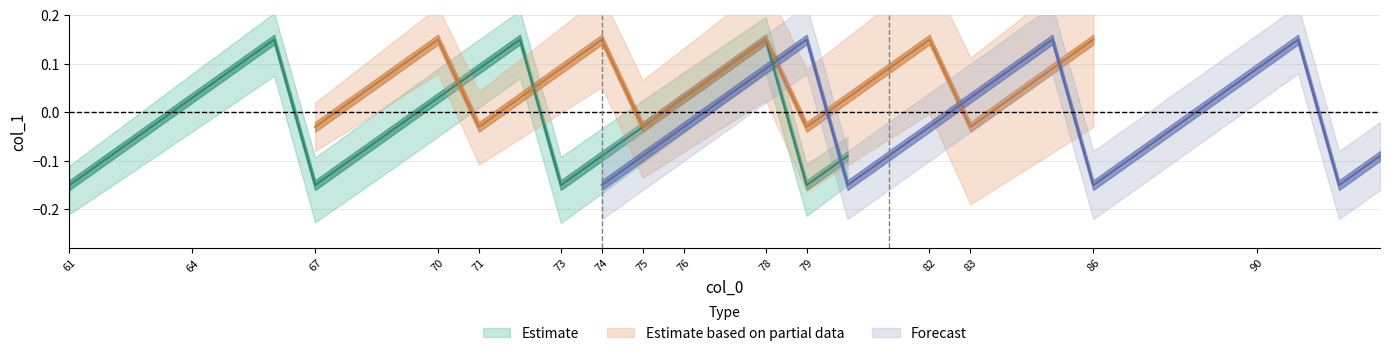

Is it true that Forecast equals -0.1 at 74?

True